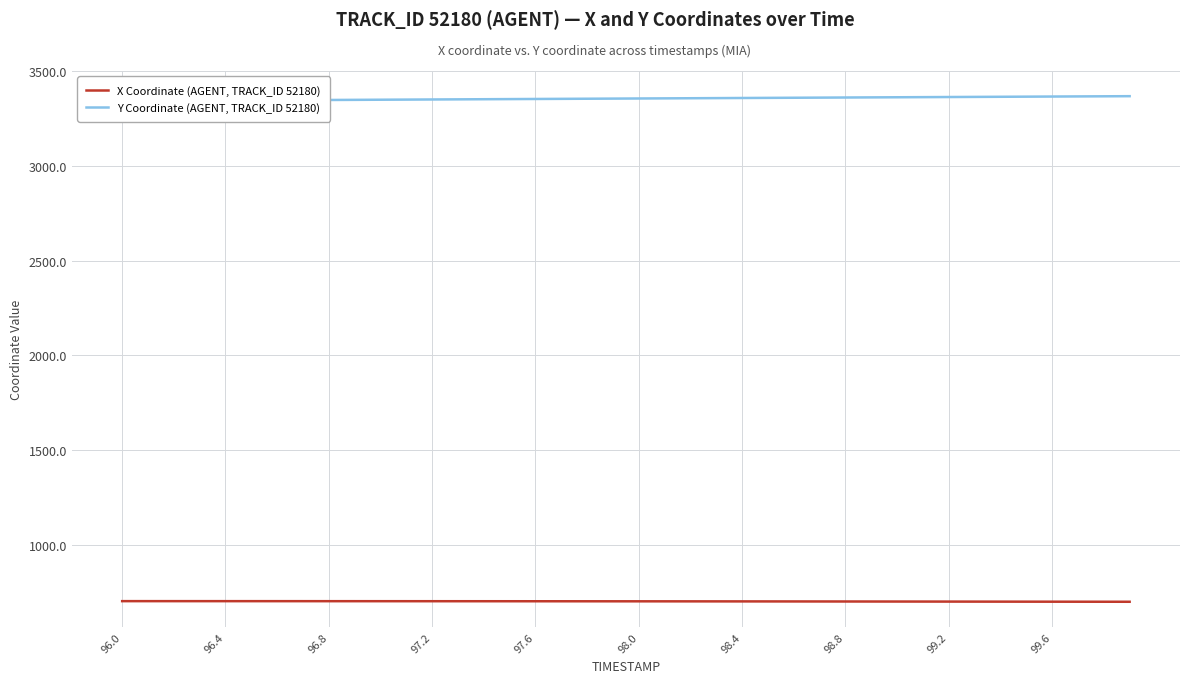

How many data points in Y Coordinate (AGENT, TRACK_ID 52180) are less than 3355?

20